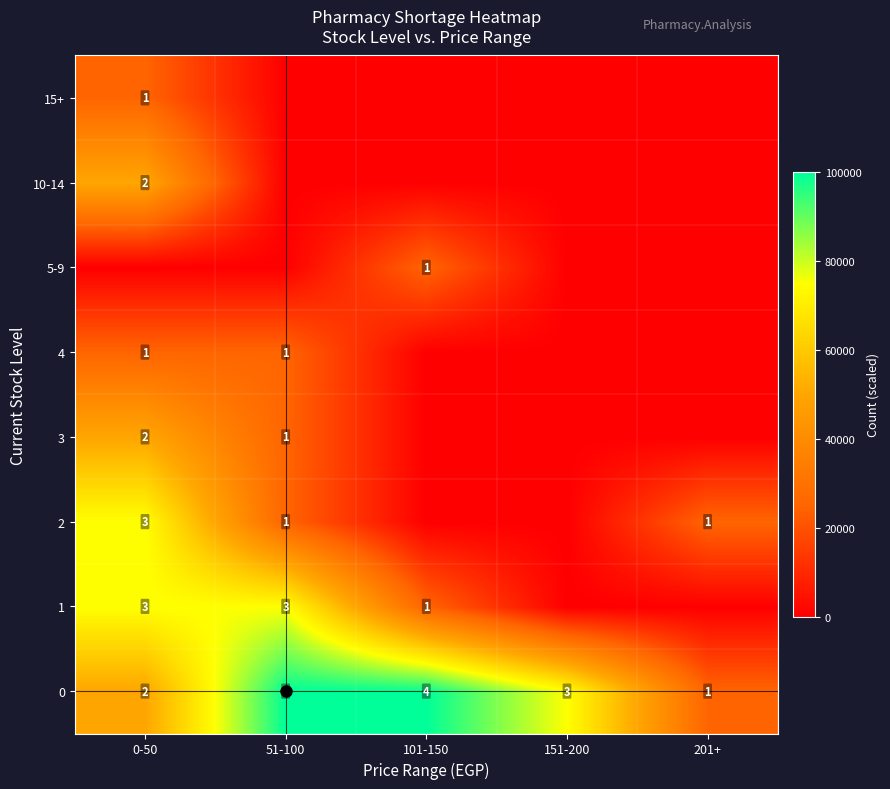

Is it true that 1 equals 0.0 at 201+?

True